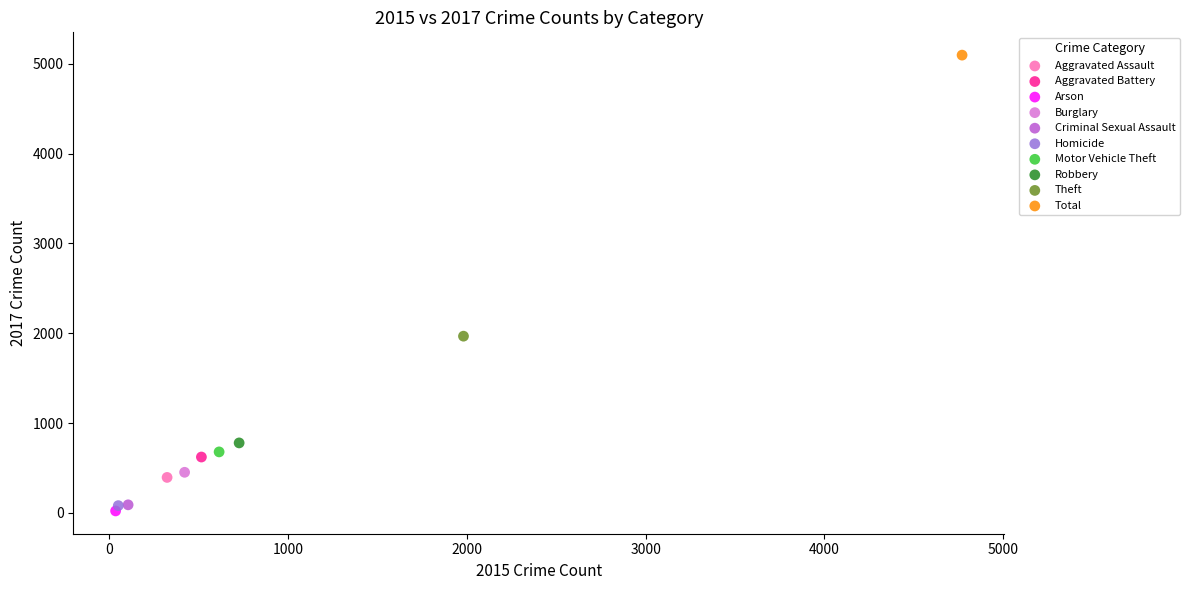

What are all the series names shown in the legend?

Aggravated Assault, Aggravated Battery, Arson, Burglary, Criminal Sexual Assault, Homicide, Motor Vehicle Theft, Robbery, Theft, Total